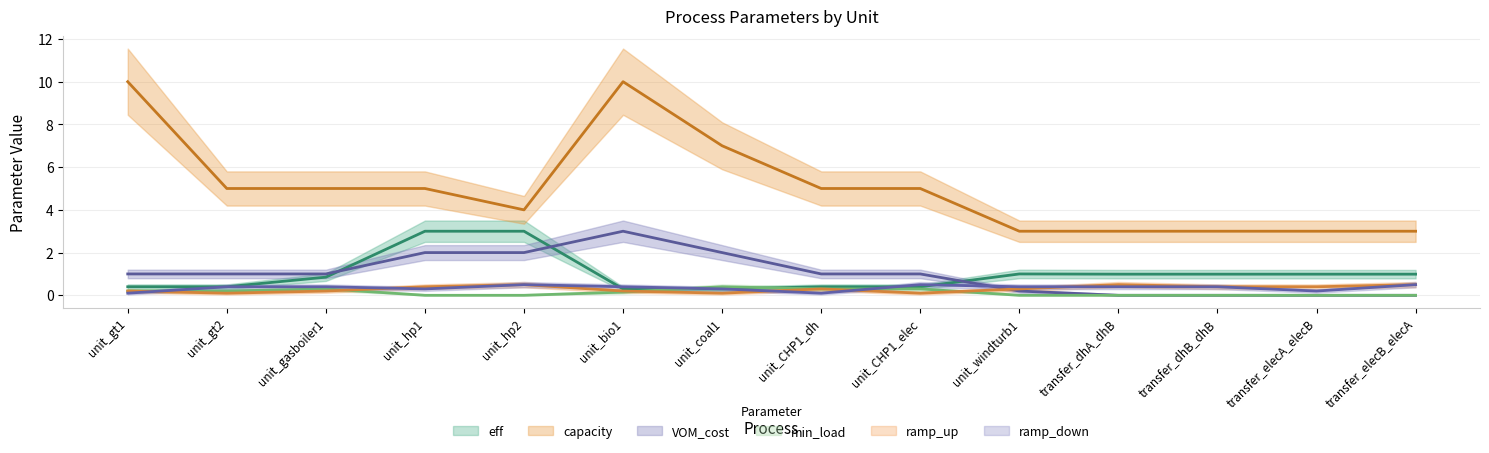

What is the label of the 8th point from the right?

unit_coal1